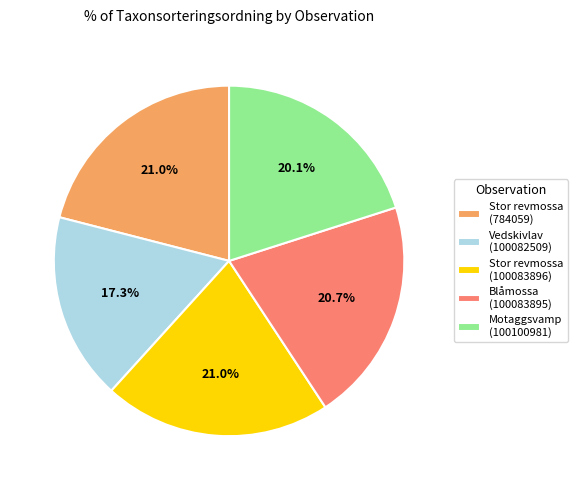

What percentage do Vedskivlav (100082509) and Stor revmossa (100083896) together represent?

38.3%